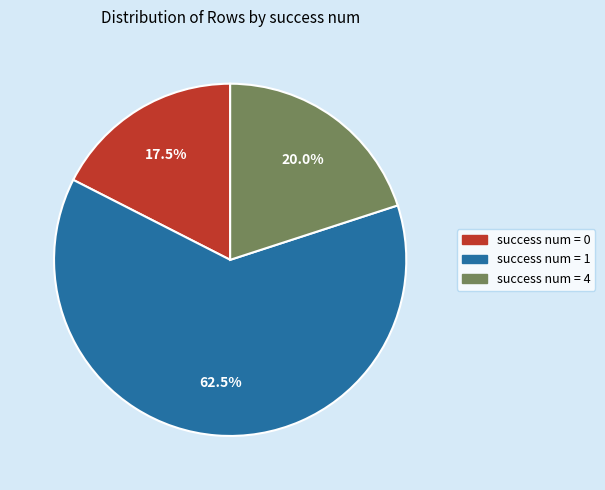

Is there any slice that represents more than half of the pie?

Yes